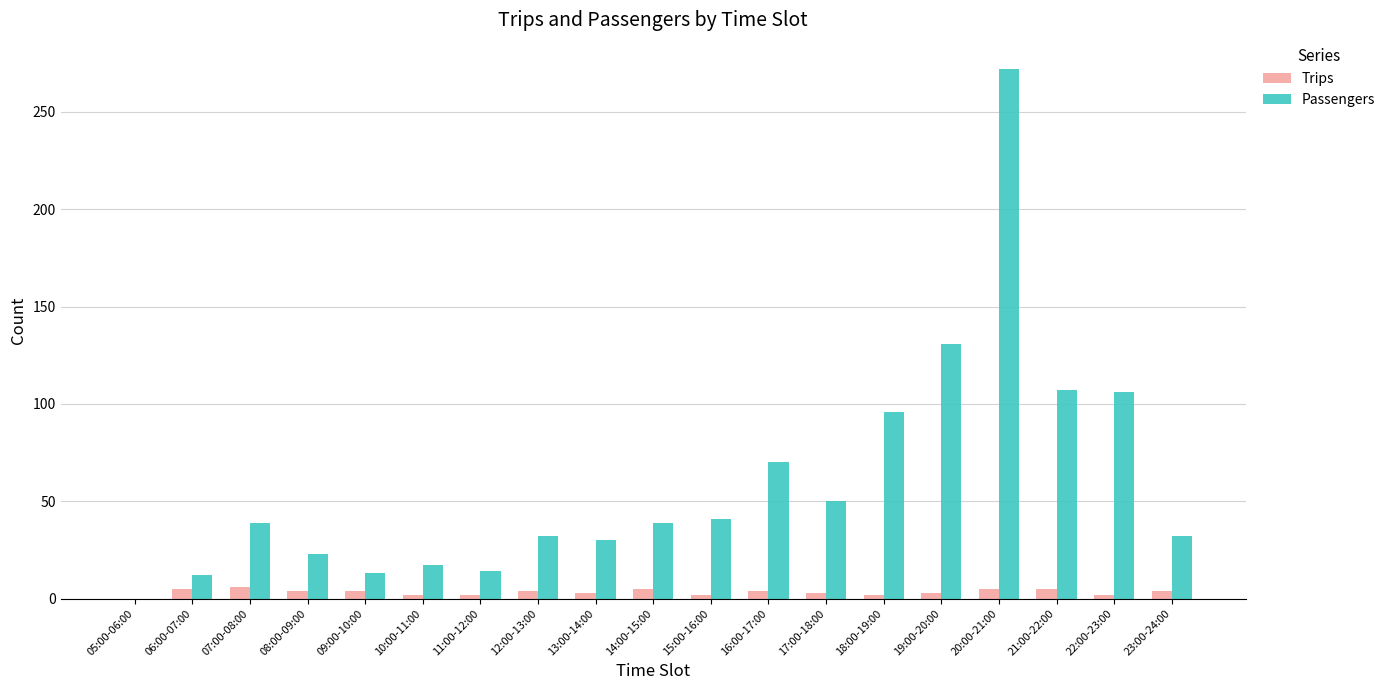

The Passengers series shows 15 at 07:00-08:00. True or false?

False